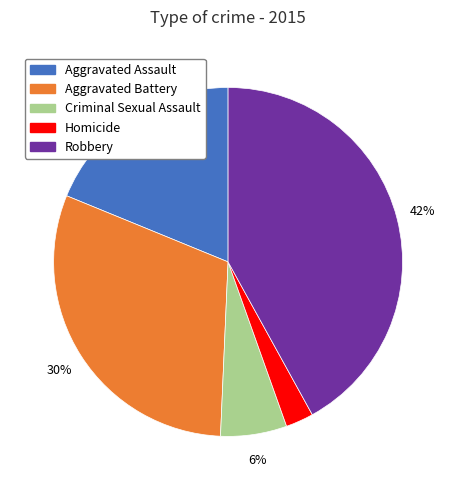

Which category has the biggest portion of the pie?

Robbery